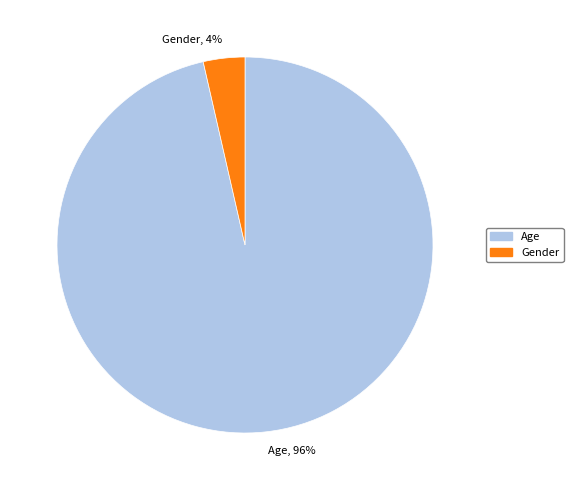

Which slice is the largest?

Age